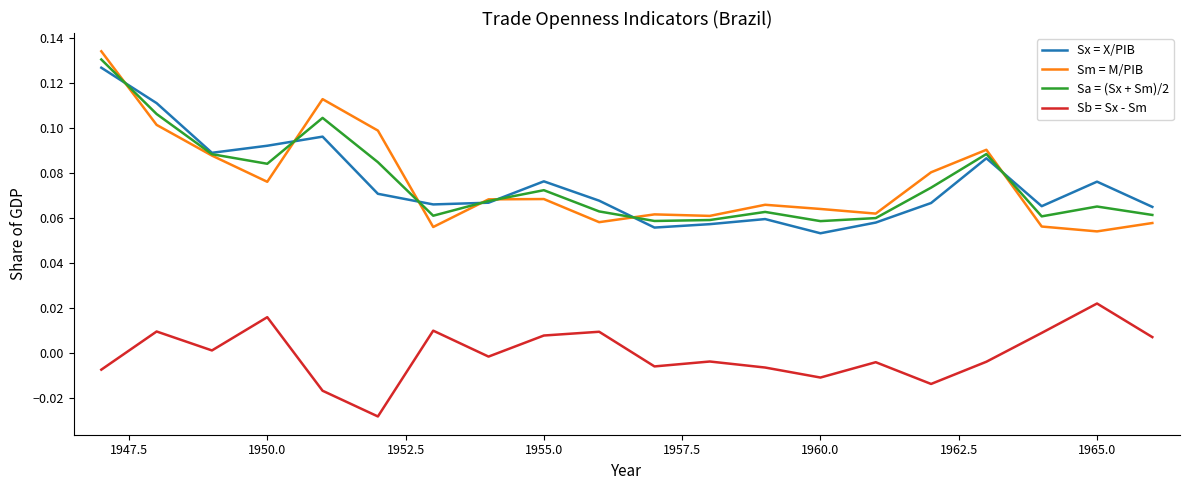

Which series has the widest spread of values?

Sm = M/PIB